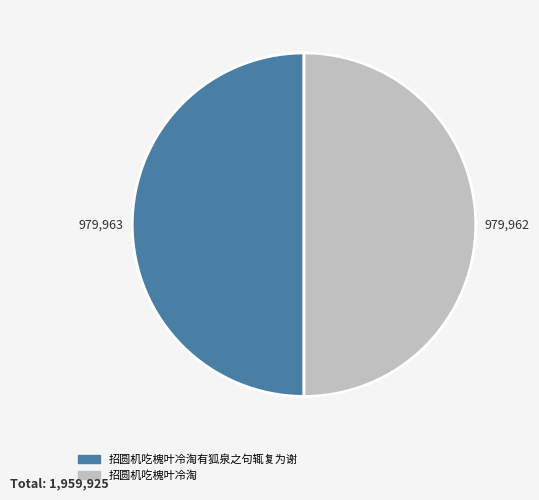

True or false: 招圆机吃槐叶冷淘 accounts for 59% of the total.

False